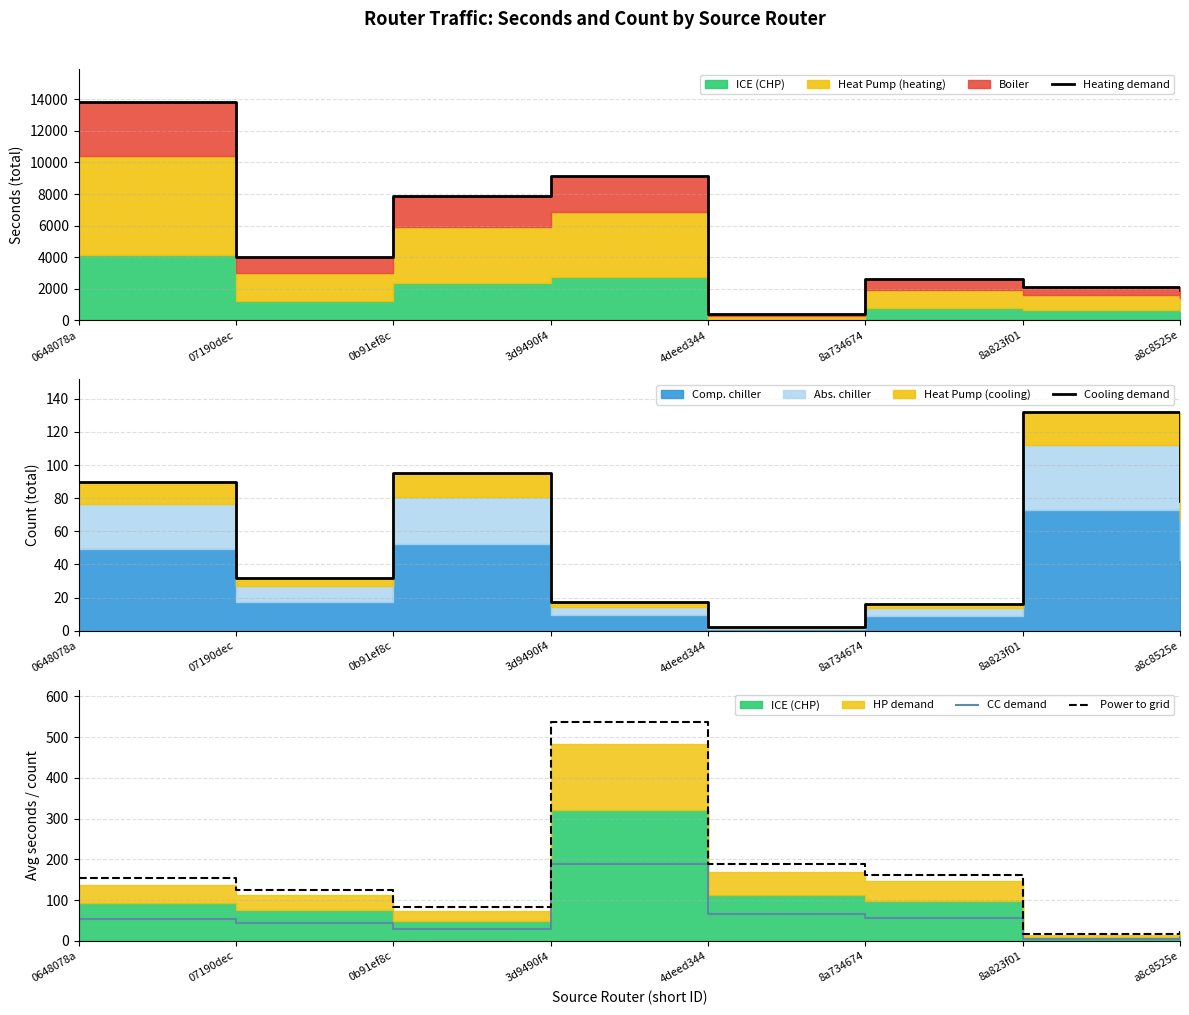

At which label does CC demand first exceed 53?

0648078a